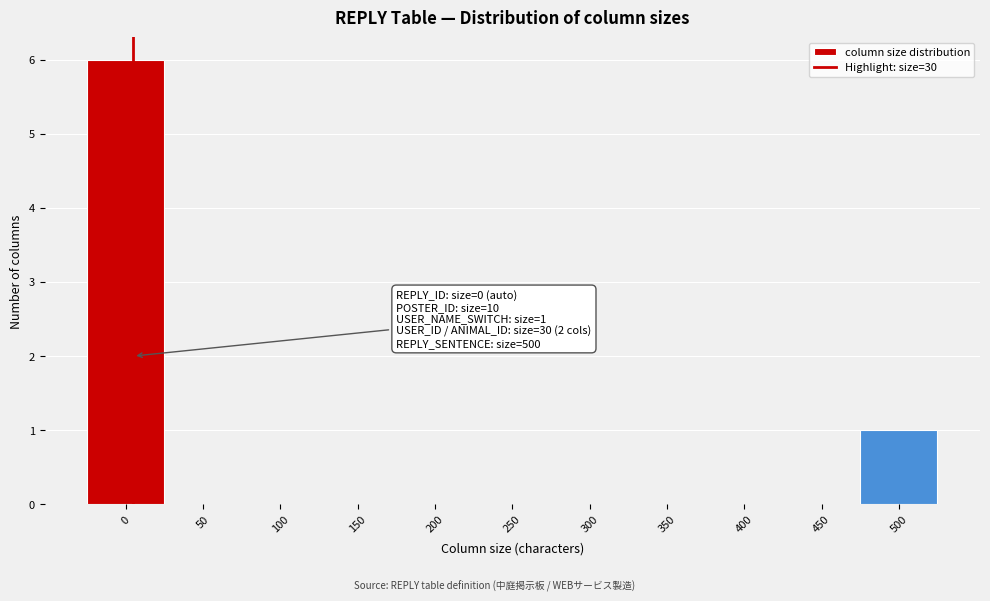

Reading left to right, list all the values displayed in this chart.

0=6	50=0	100=0	150=0	200=0	250=0	300=0	350=0	400=0	450=0	500=1